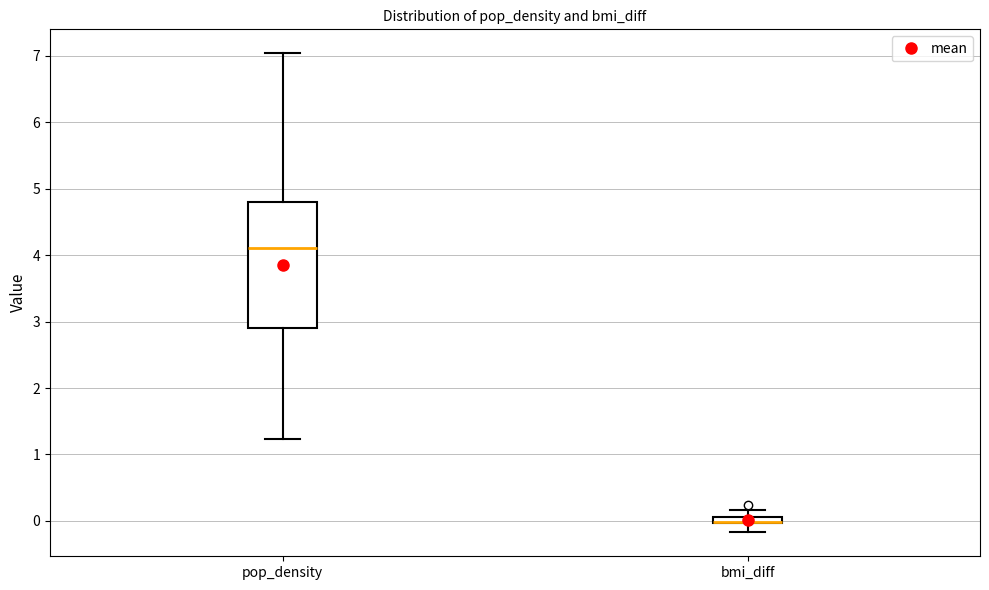

Which box is the tallest, from its lower edge to its upper edge?

pop_density